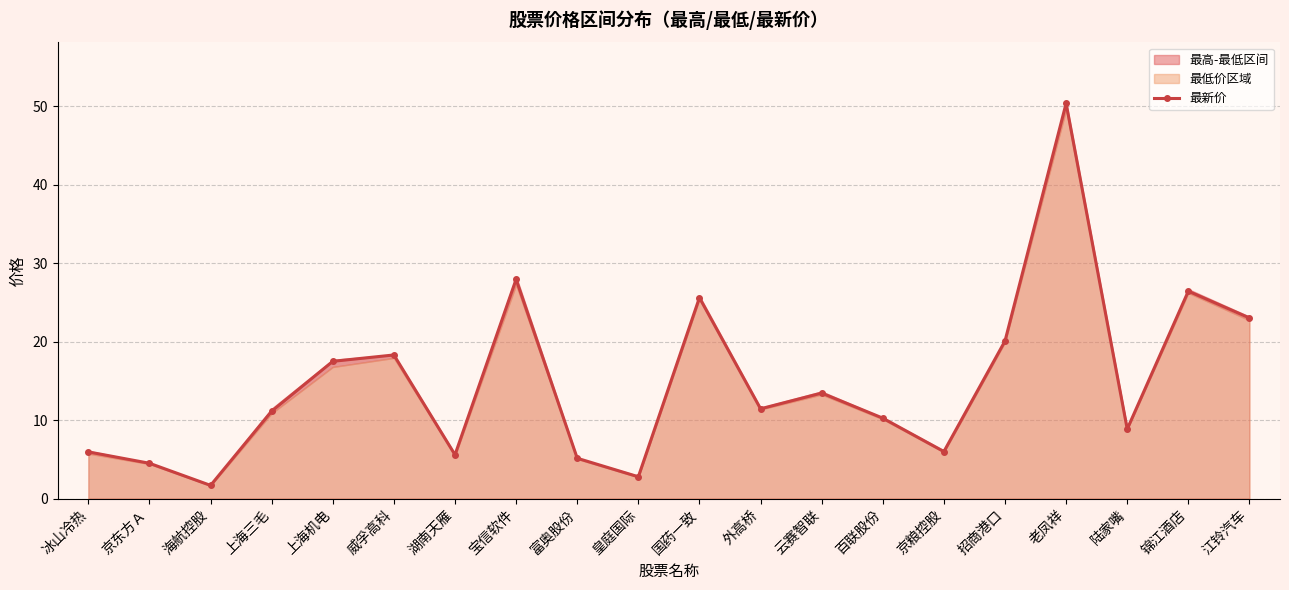

What is the approximate value at 富奥股份?

5.1